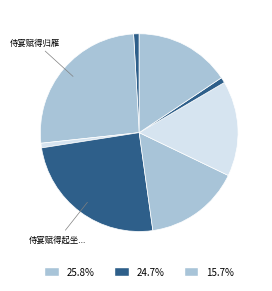

To the nearest percent, what is the average slice percentage?

11%